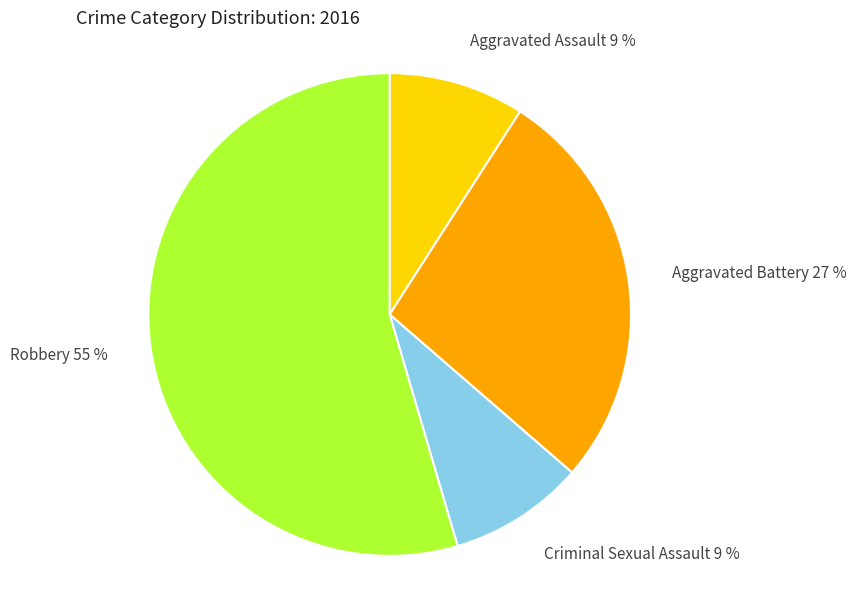

Do Robbery 55 % and Aggravated Battery 27 % together represent more than half of the pie?

Yes